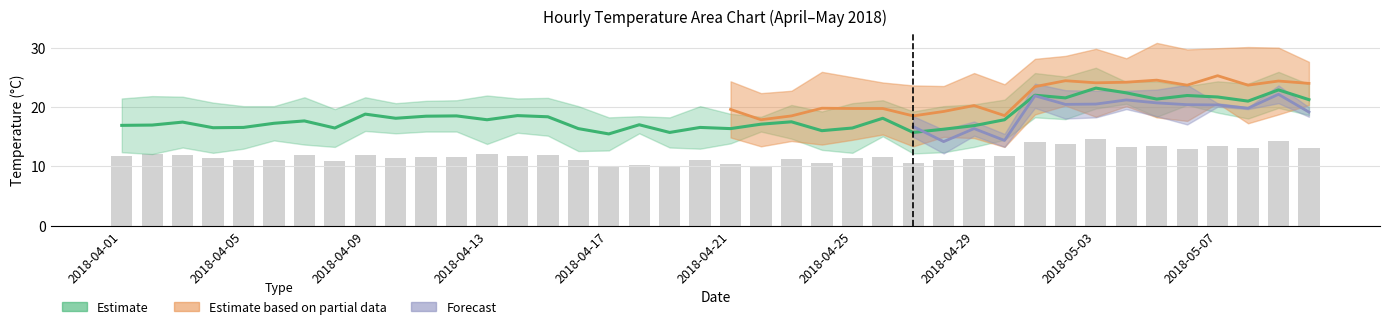

What is the sum of the 10:00:00 values at 2018-04-22 and 2018-05-07?

42.8